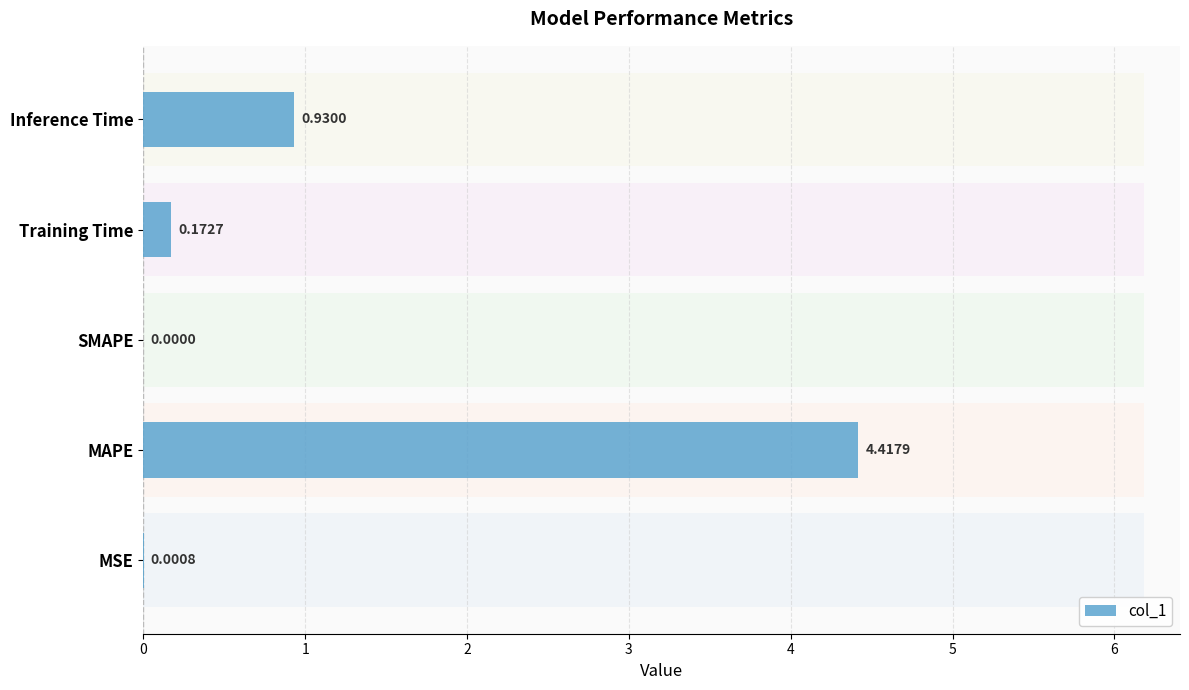

How many data points does each series have?

5